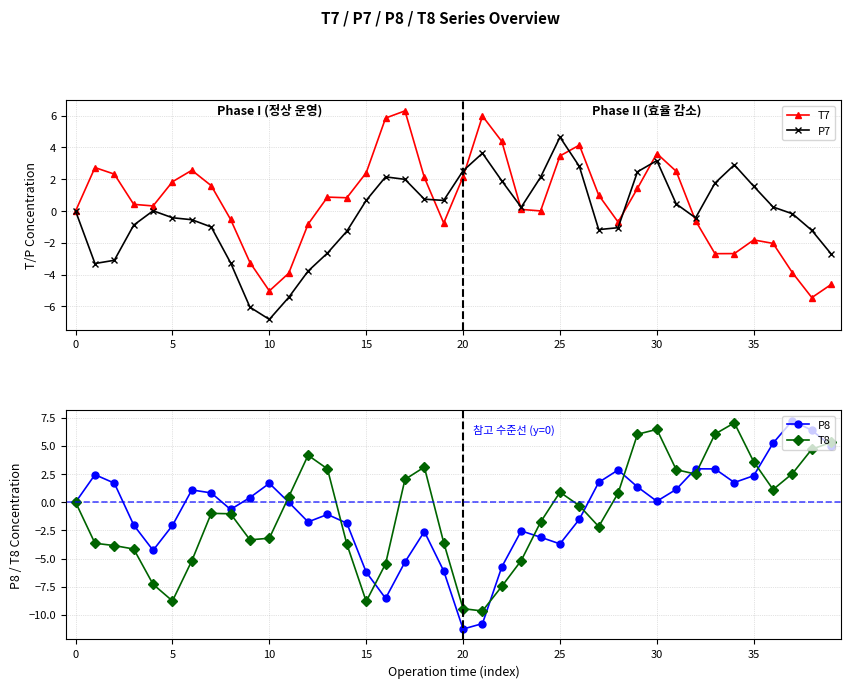

In P8, how many points are lower than both neighbors (excluding endpoints)?

8